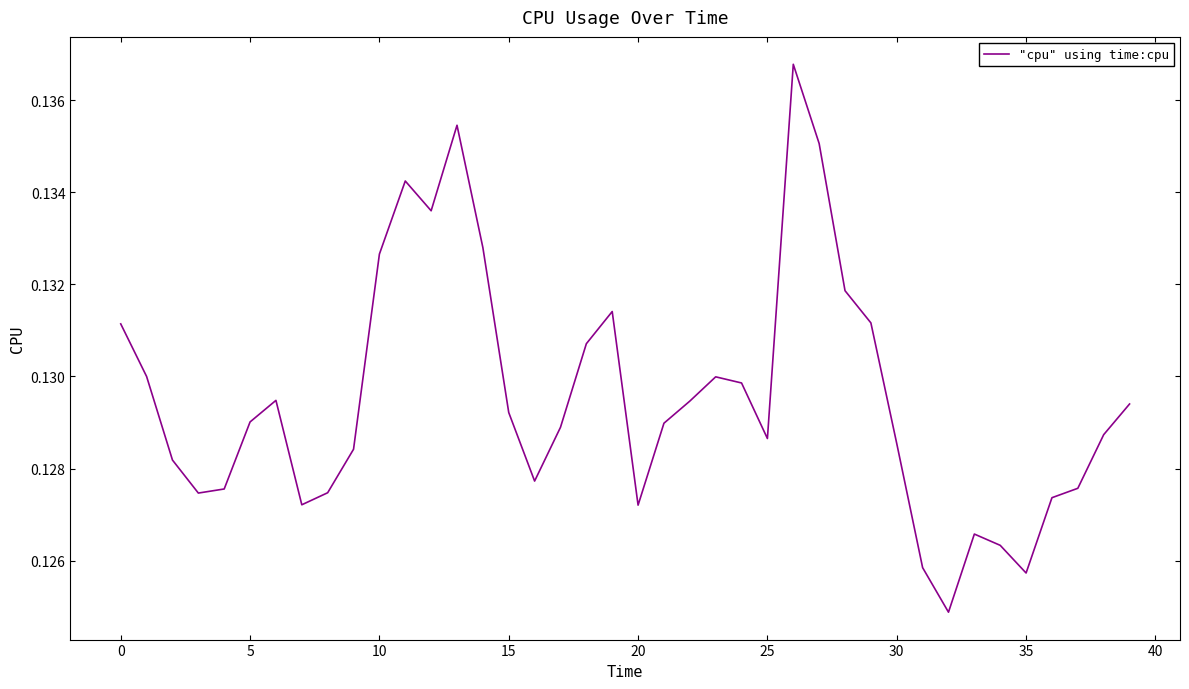

How many lines are shown in the chart?

1